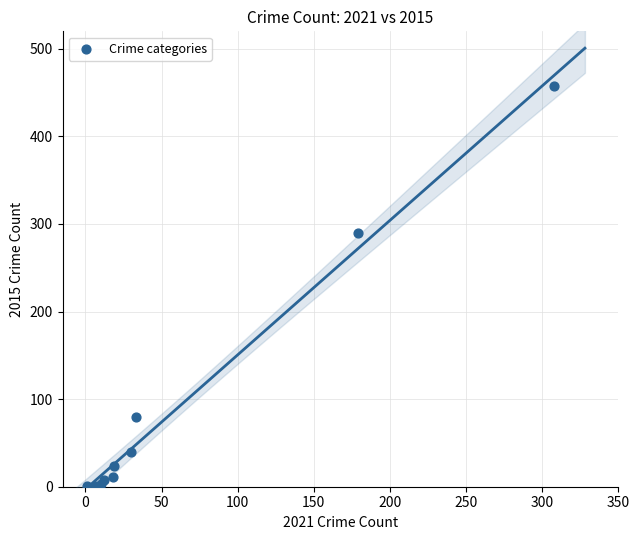

What Y value in the scatter plot is closest to 229?

290